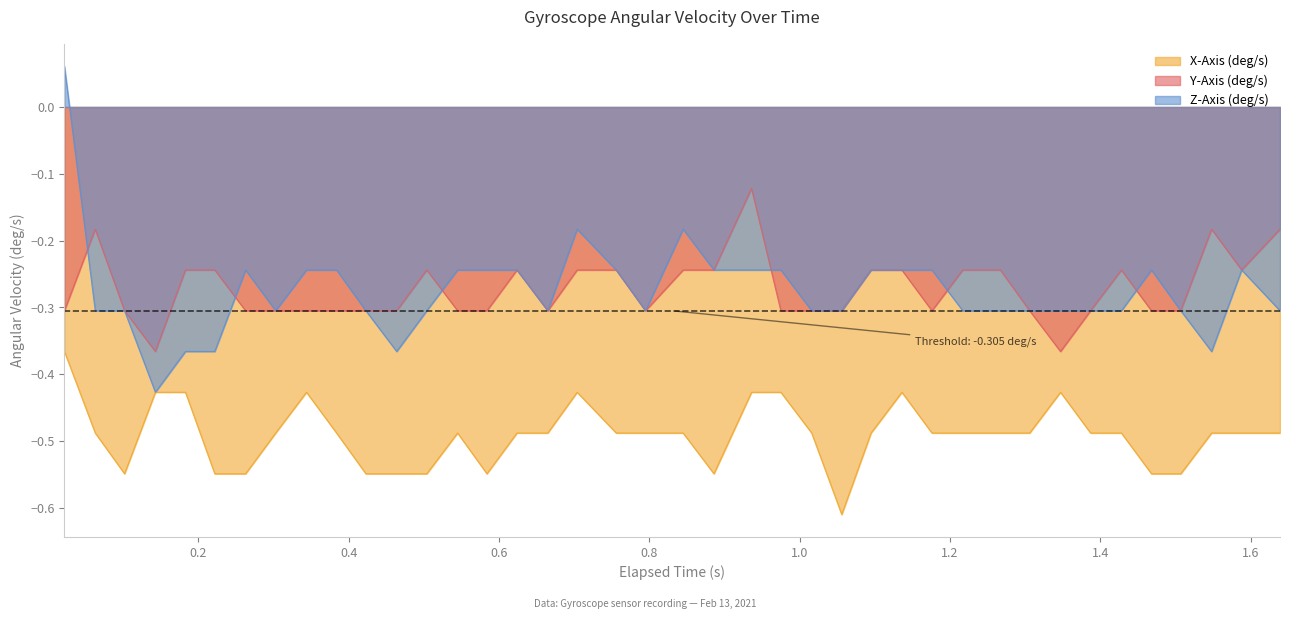

Which series has the largest total across all categories?

Y-Axis (deg/s)